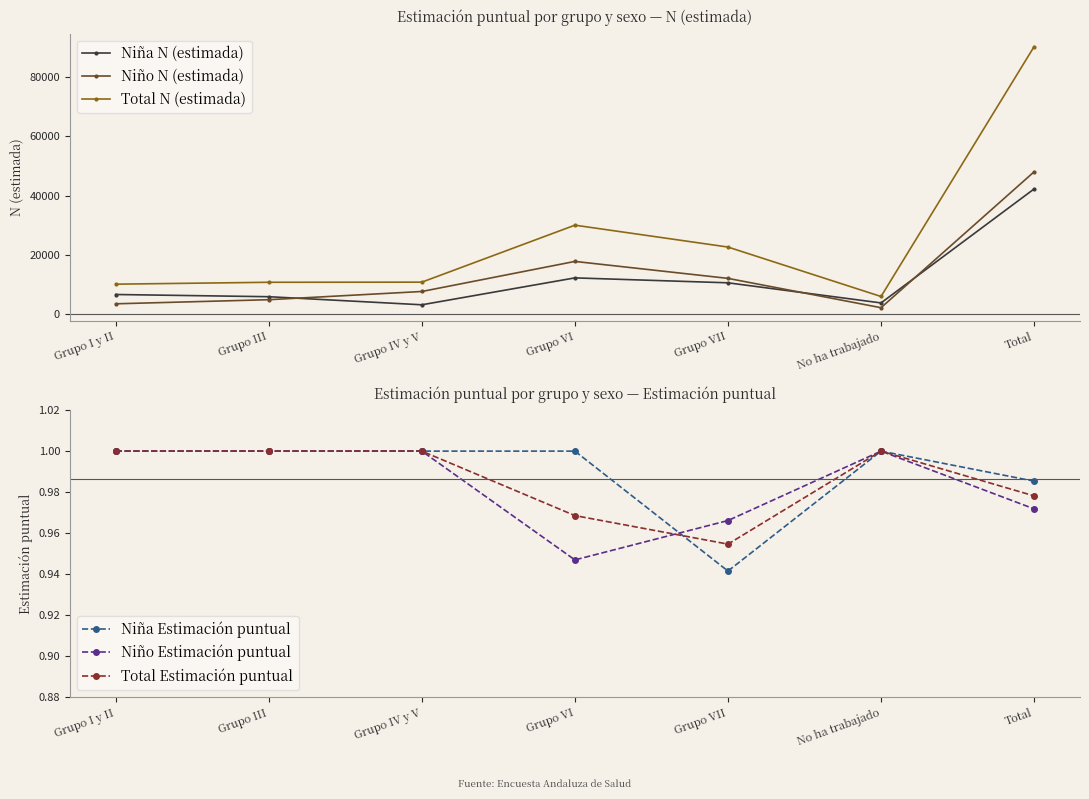

List the series in order of their peak value, lowest first.

Niña Estimación puntual, Niño Estimación puntual, Total Estimación puntual, Niña N (estimada), Niño N (estimada), Total N (estimada)